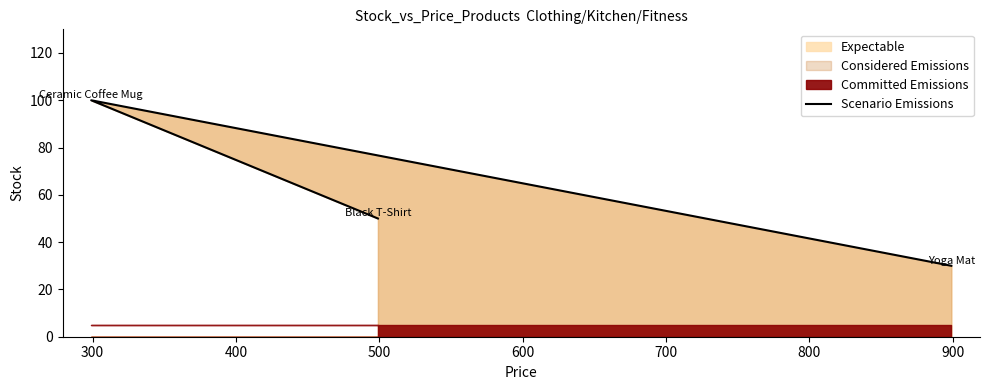

Between 300 and 400, which is larger?

300